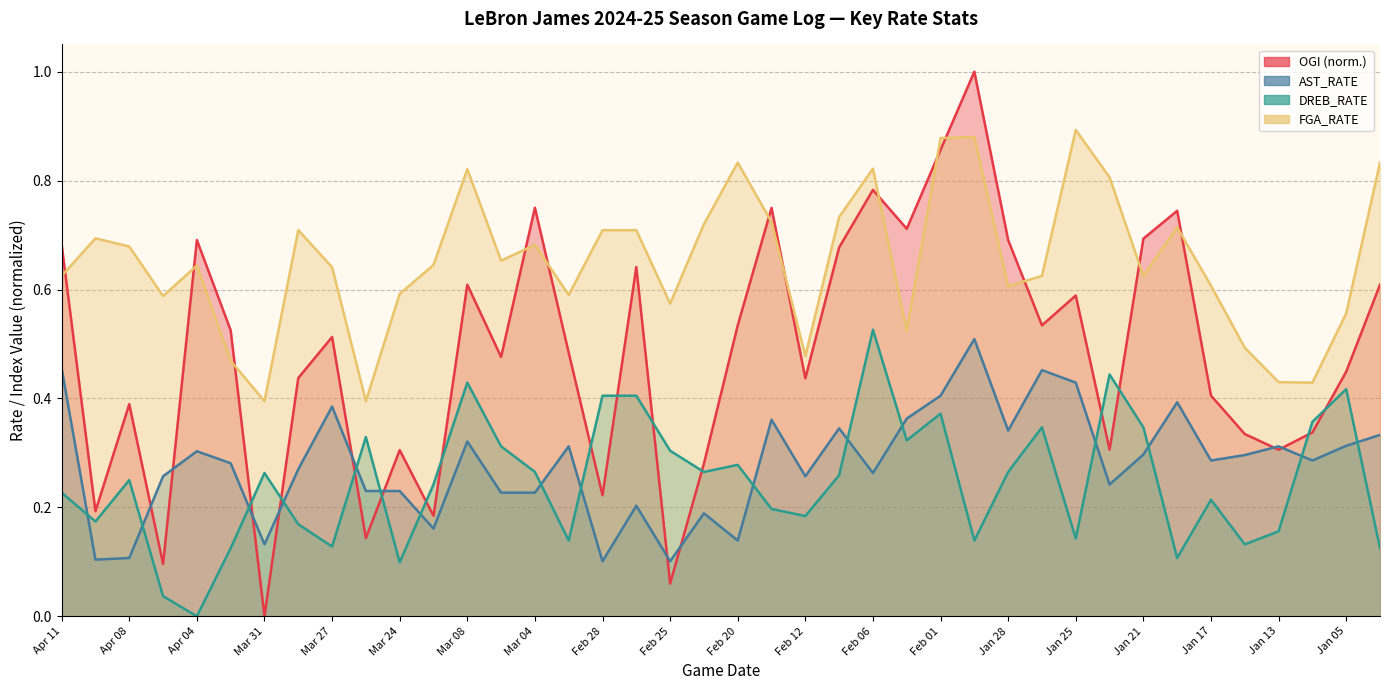

What is the approximate value of AST_RATE at Jan 28?

0.3